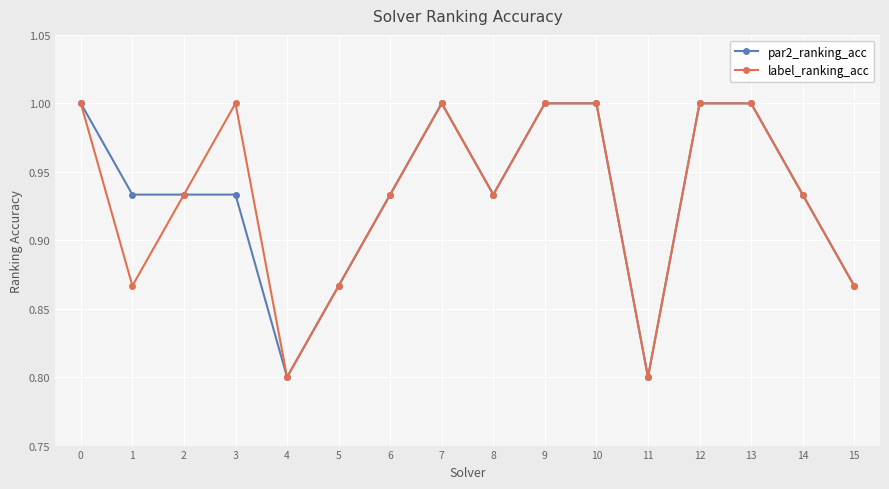

Where is the first local minimum for label_ranking_acc?

1